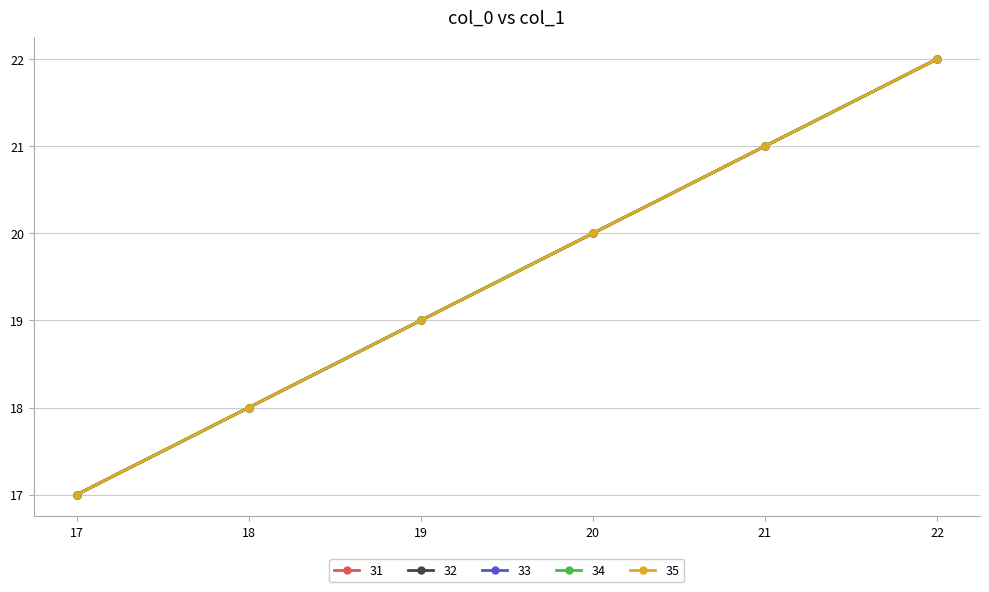

Reading left to right, list all the values displayed in this chart.

31: 17	18	19	20	21	22
32: 17	18	19	20	21	22
33: 17	18	19	20	21	22
34: 17	18	19	20	21	22
35: 17	18	19	20	21	22